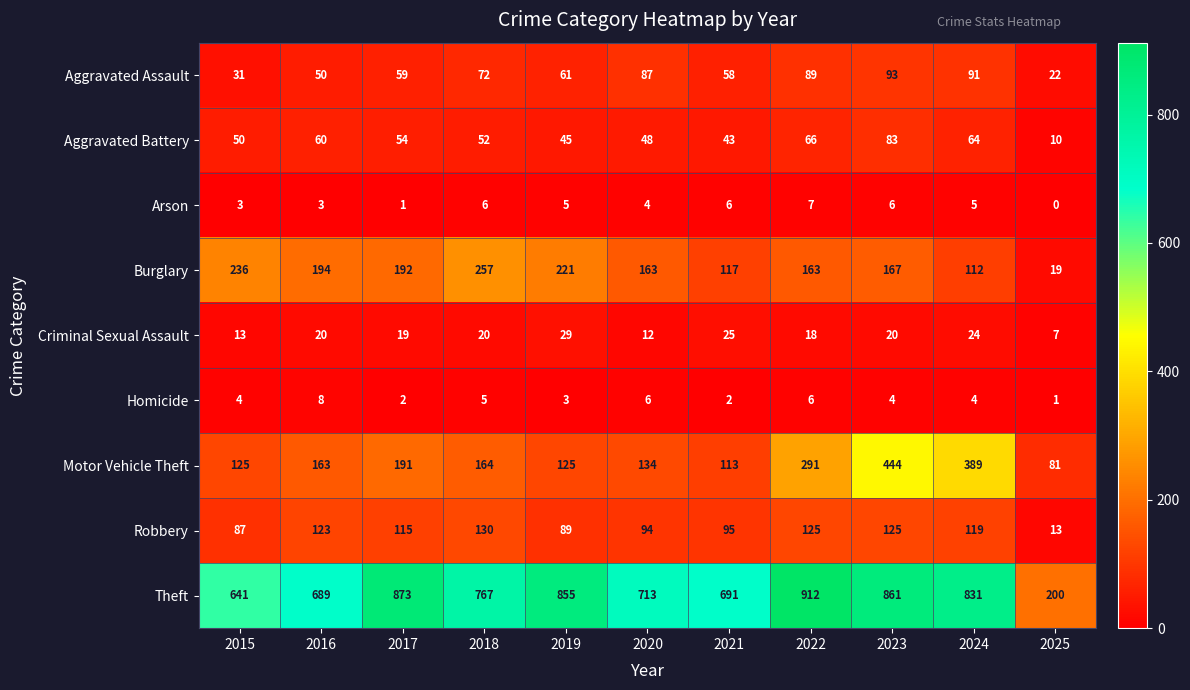

How many Arson values are between 3 and 6?

8